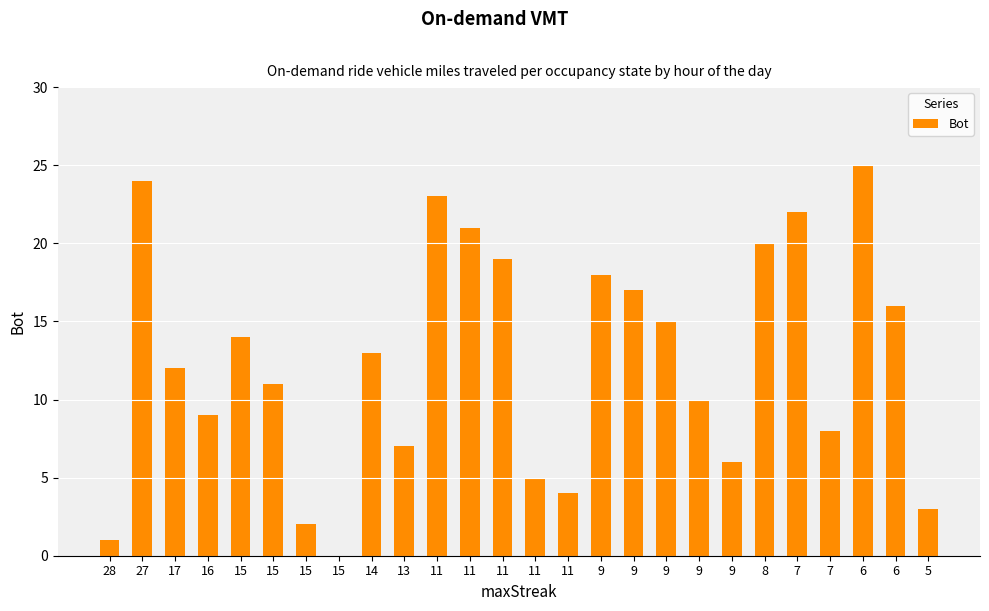

What is the sum of the values at 15 and 15?

2